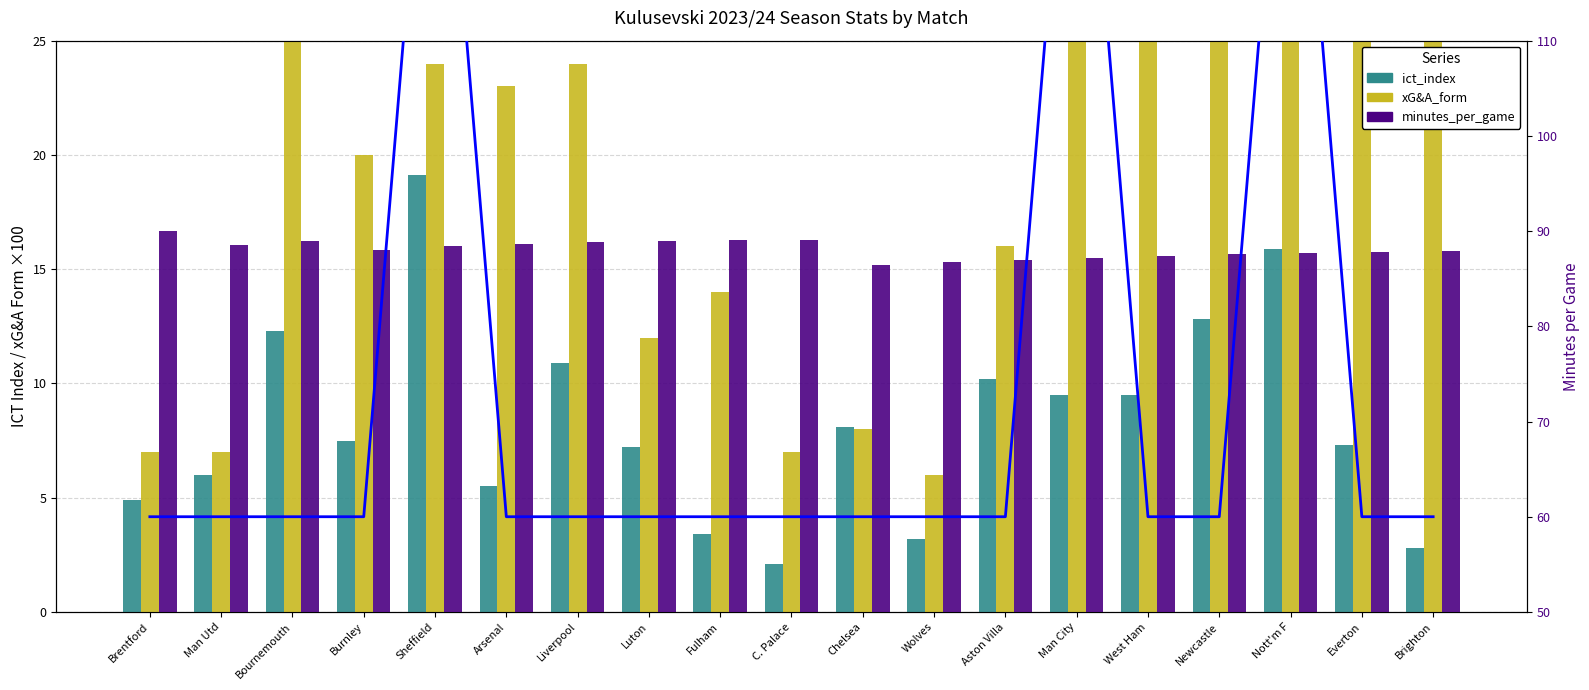

What is the label of the 12th bar from the right?

Luton